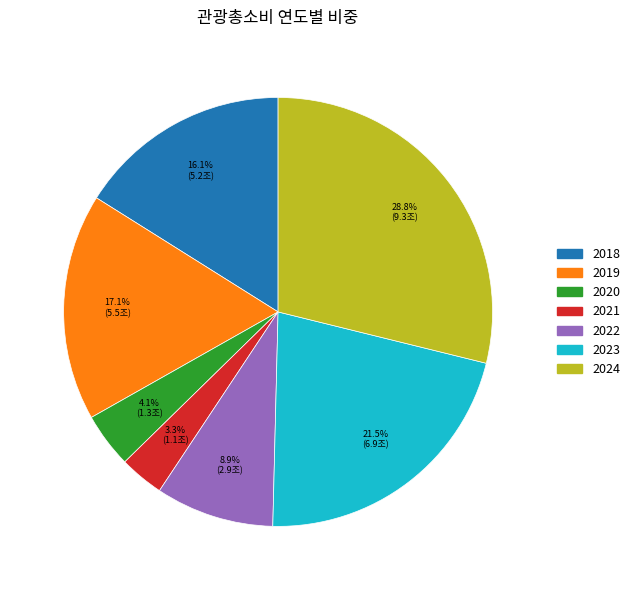

Which category has the smallest portion of the pie?

2021